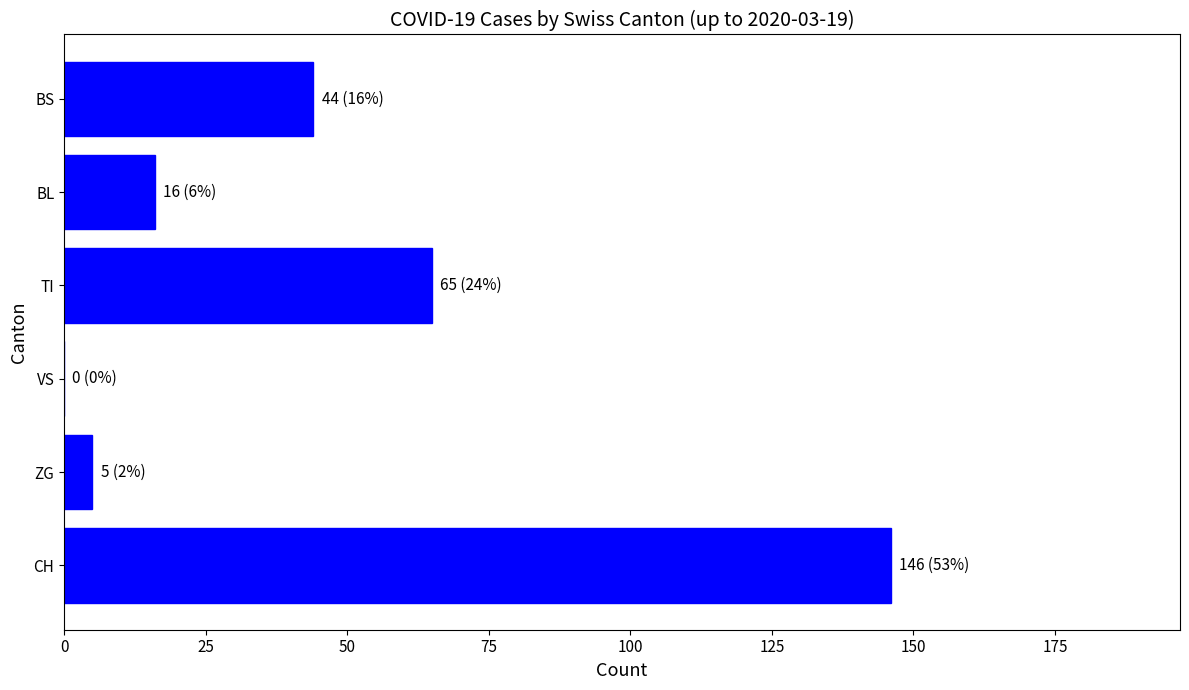

What is the sum of all values?

276